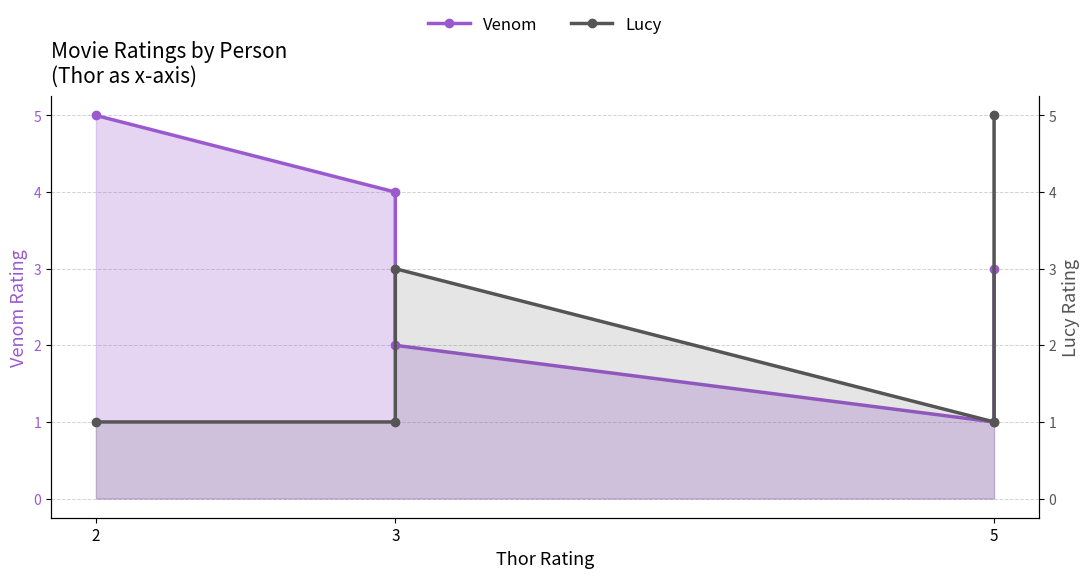

How many Venom values are between 2 and 4?

3